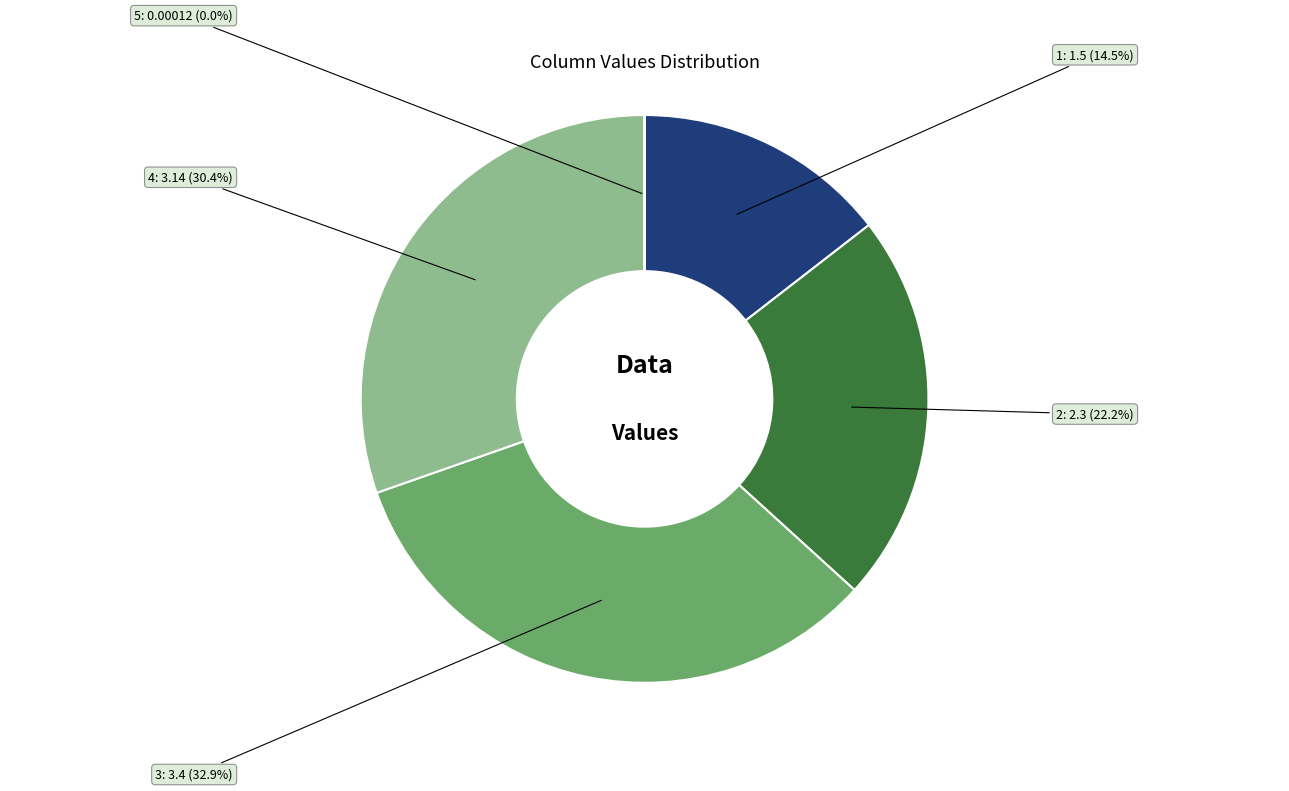

Is it true that 2 is 10% of the pie?

False